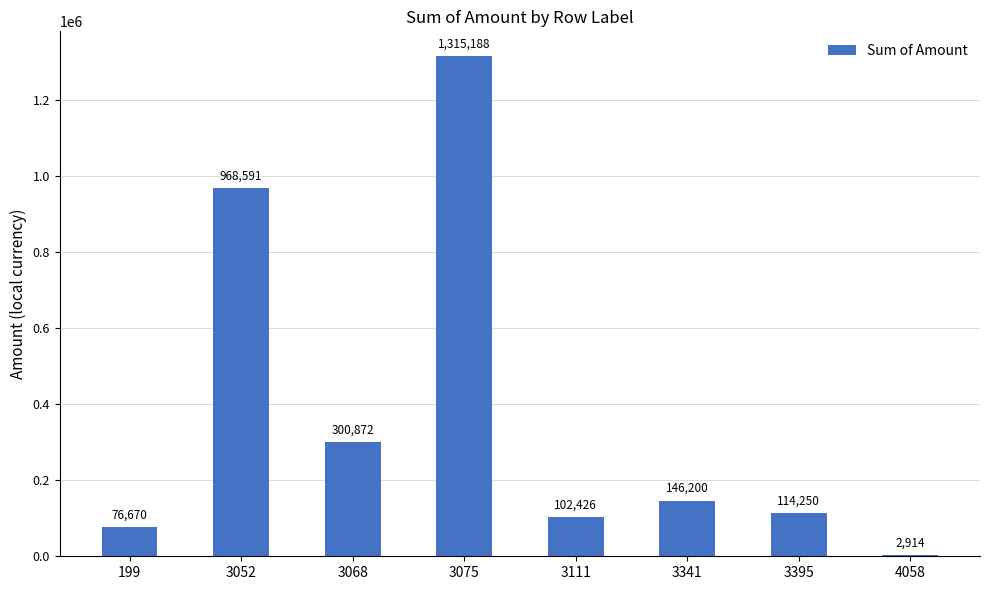

Which label corresponds to the largest value in the chart?

3075